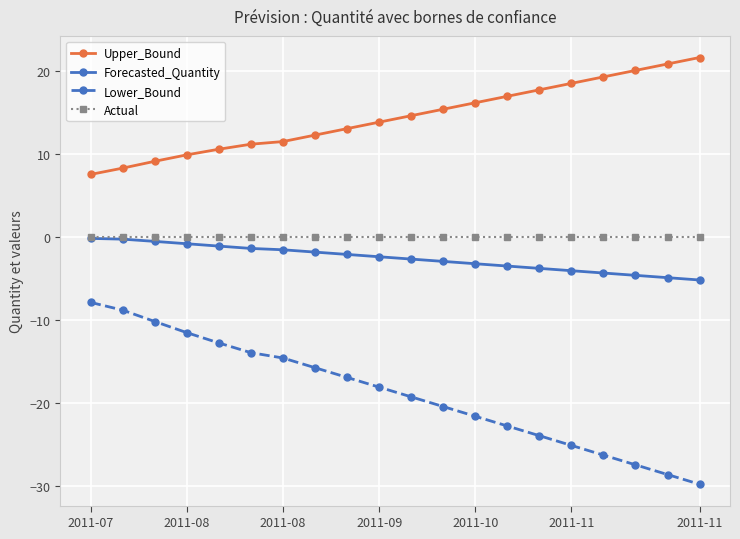

What is the minimum value shown in the chart?

-29.8